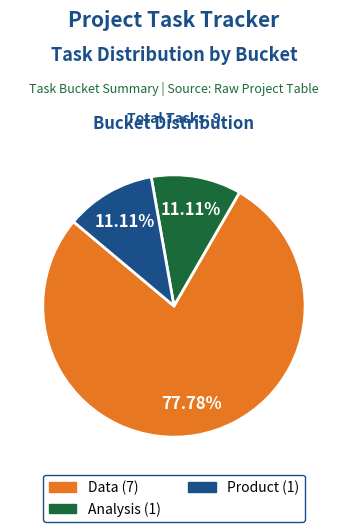

Approximately how many times larger is the value at Data compared to Analysis?

7.0